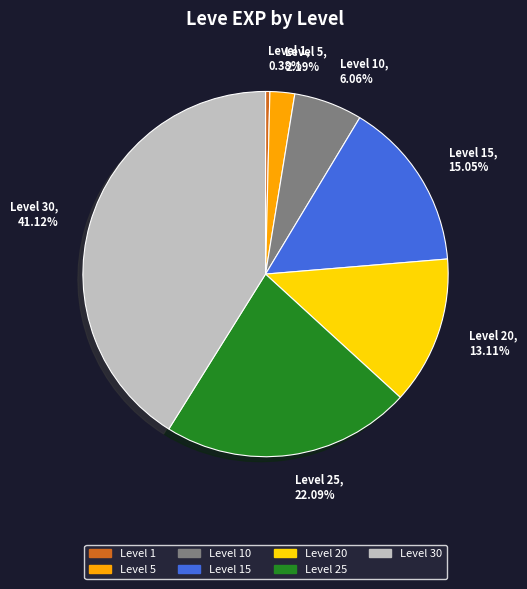

Does Level 30 represent more than half of the total?

No